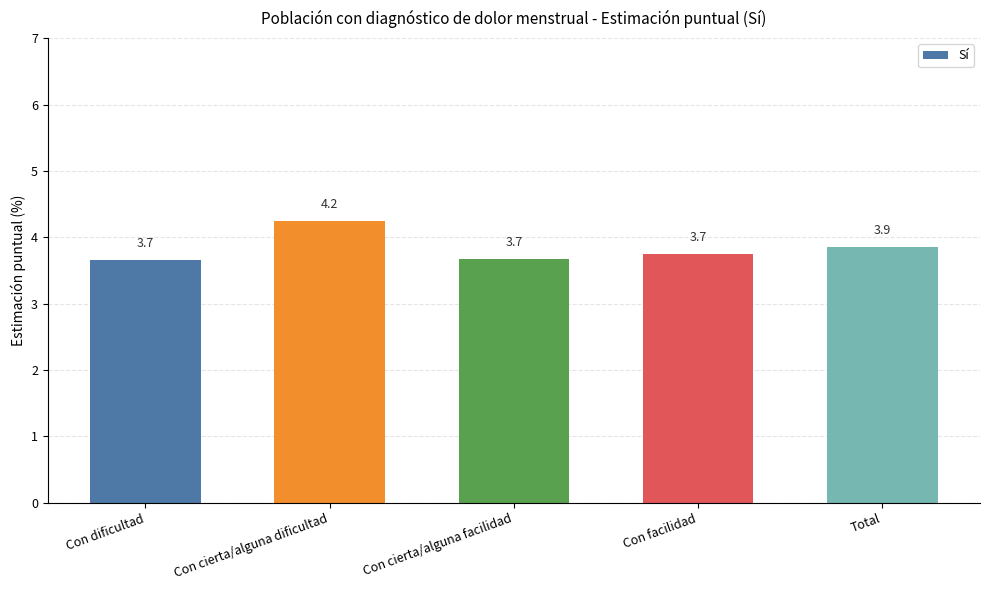

What is the difference between the second highest and second lowest values?

0.2